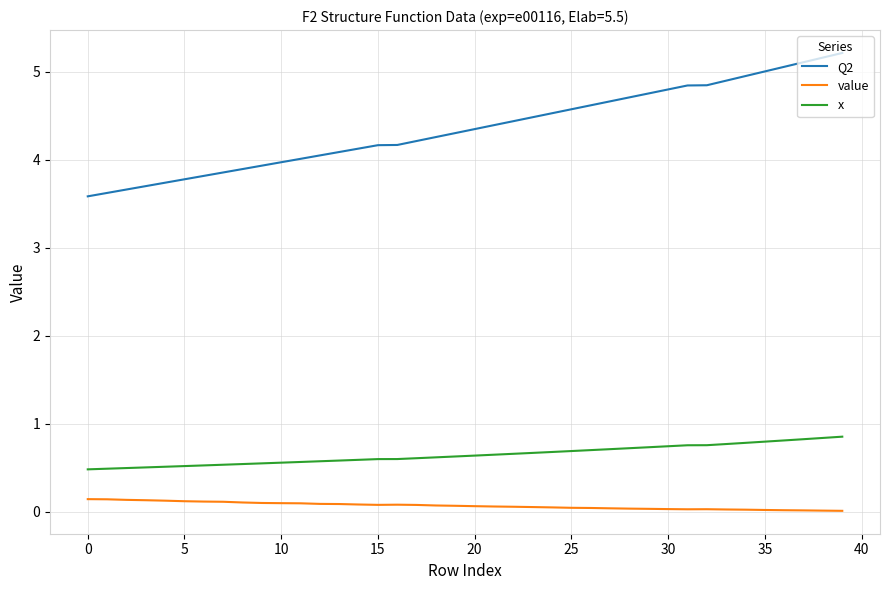

Which series has the largest range (max minus min)?

Q2